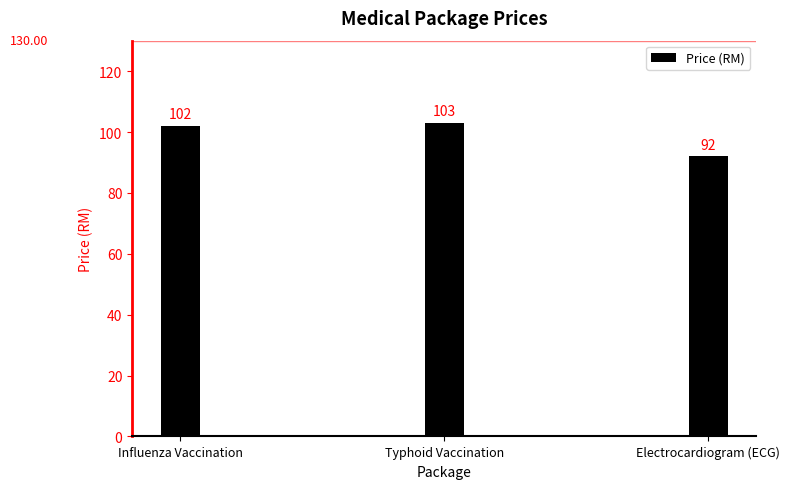

Reading left to right, extract all data points from this chart.

Influenza Vaccination=102	Typhoid Vaccination=103	Electrocardiogram (ECG)=92